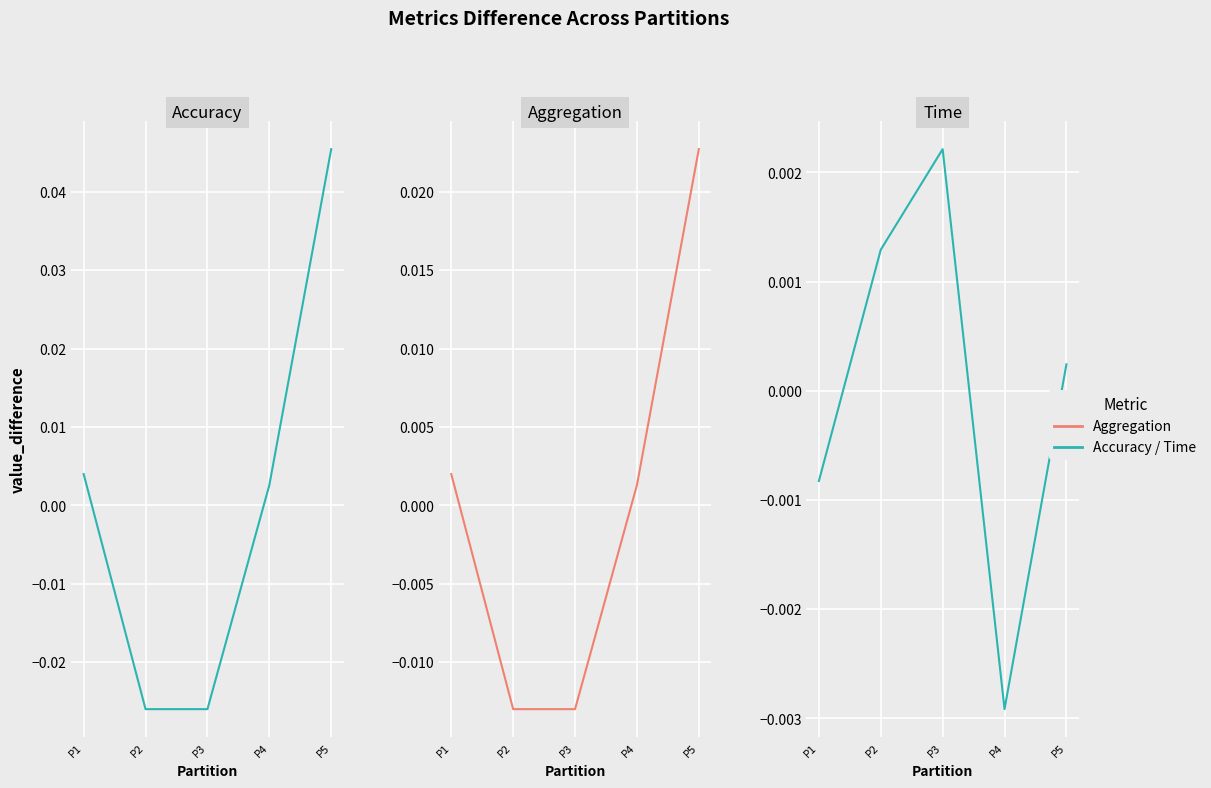

Which series has the largest range (max minus min)?

Accuracy